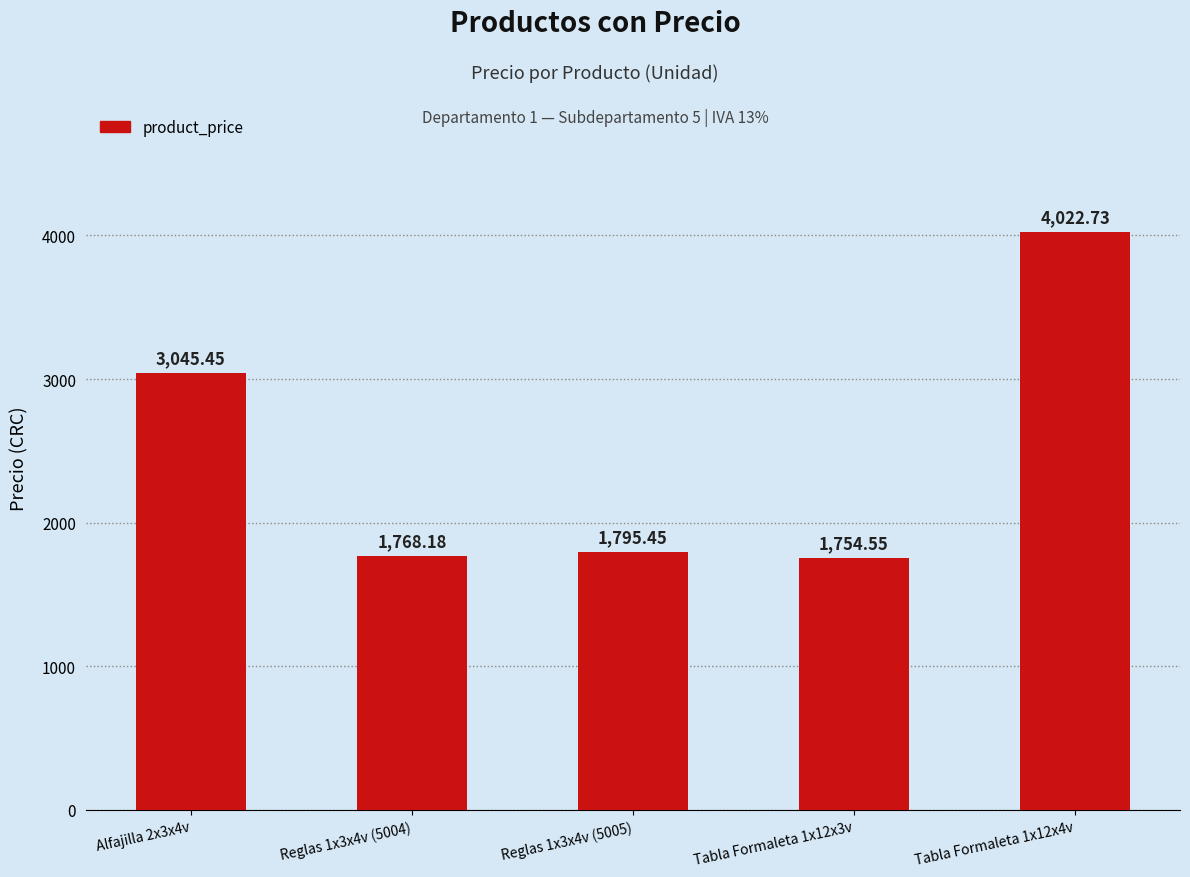

The value at Tabla Formaleta 1x12x3v is 1163.2. True or false?

False